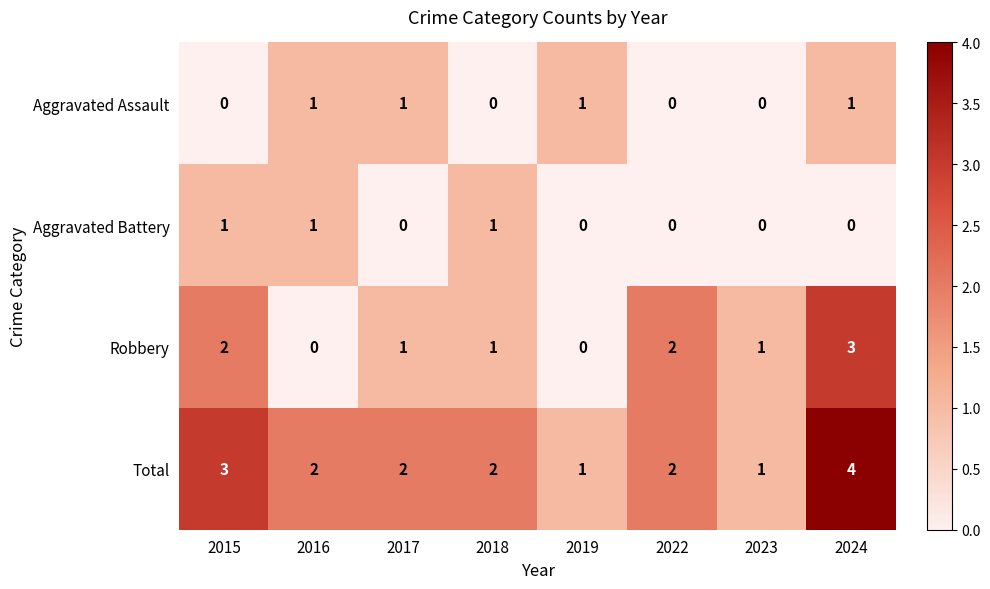

Count the number of categories in the chart.

8